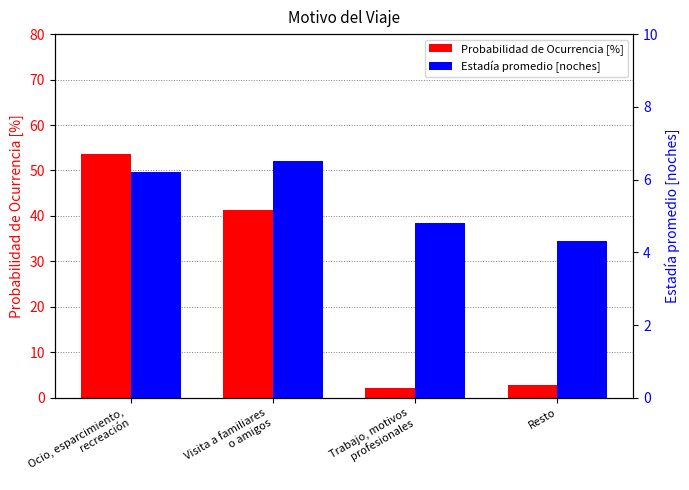

What is the label of the 4th bar from the left?

Resto